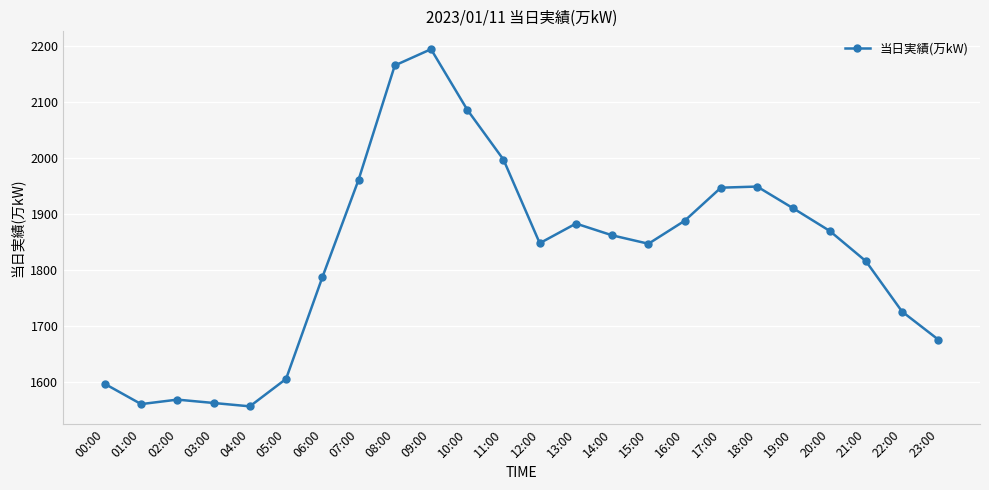

What is the value of the 3rd point from the left?

1569